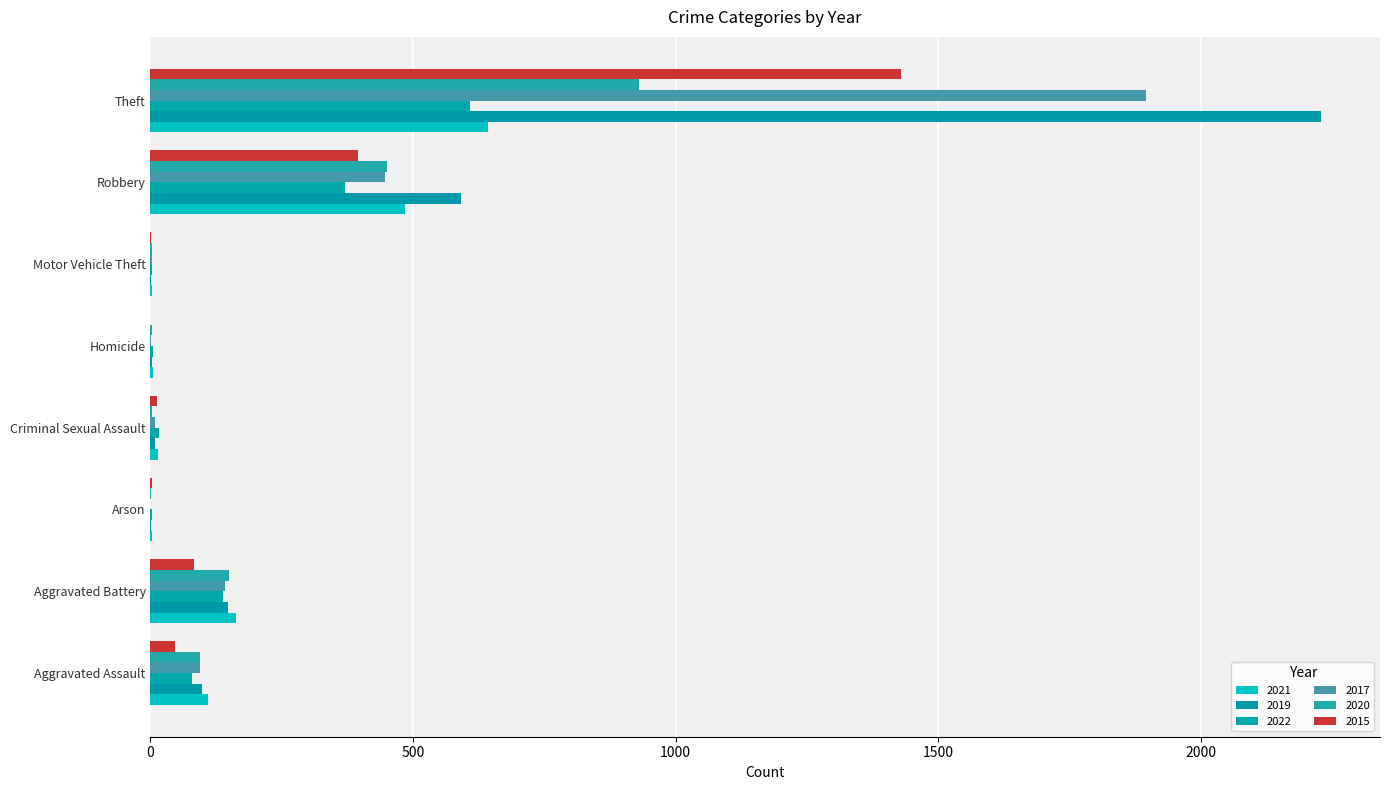

Count the number of categories in the chart.

8